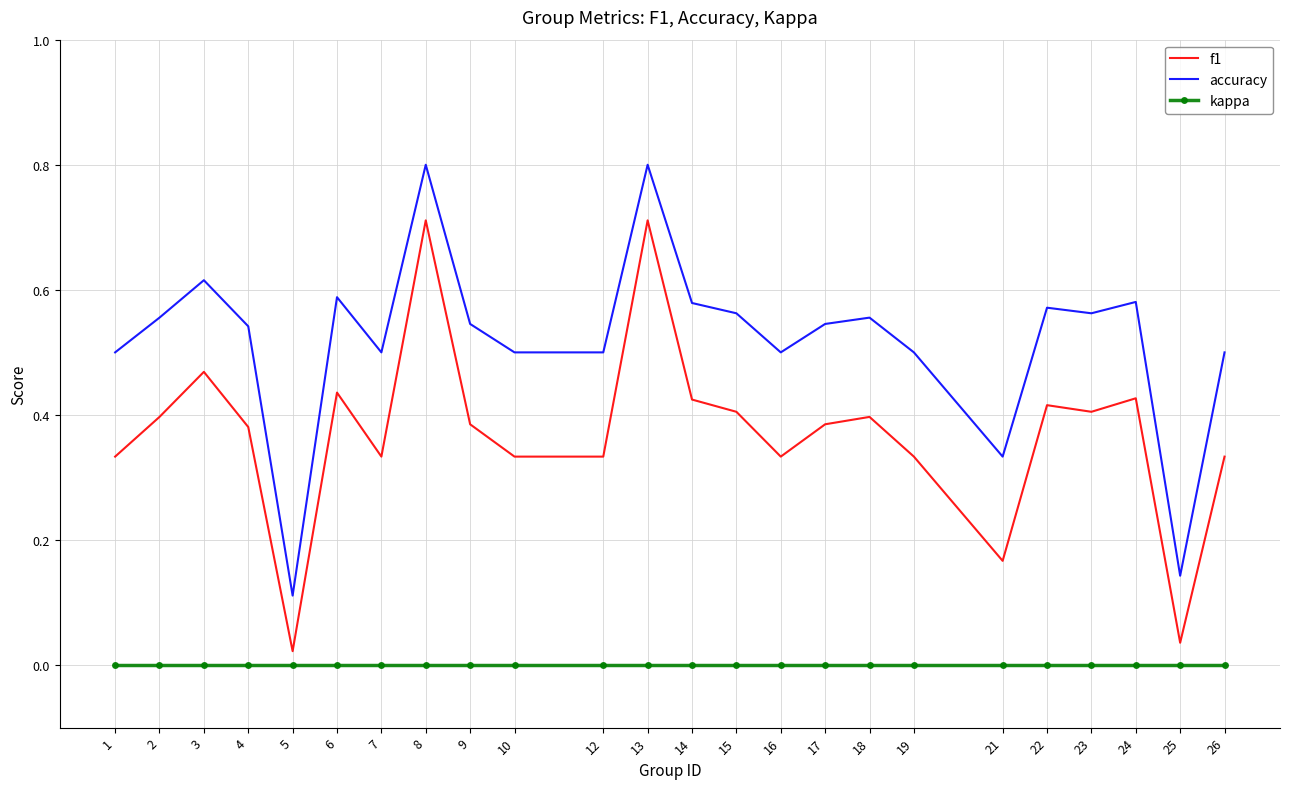

Which series changed the most between 14 and 21?

f1